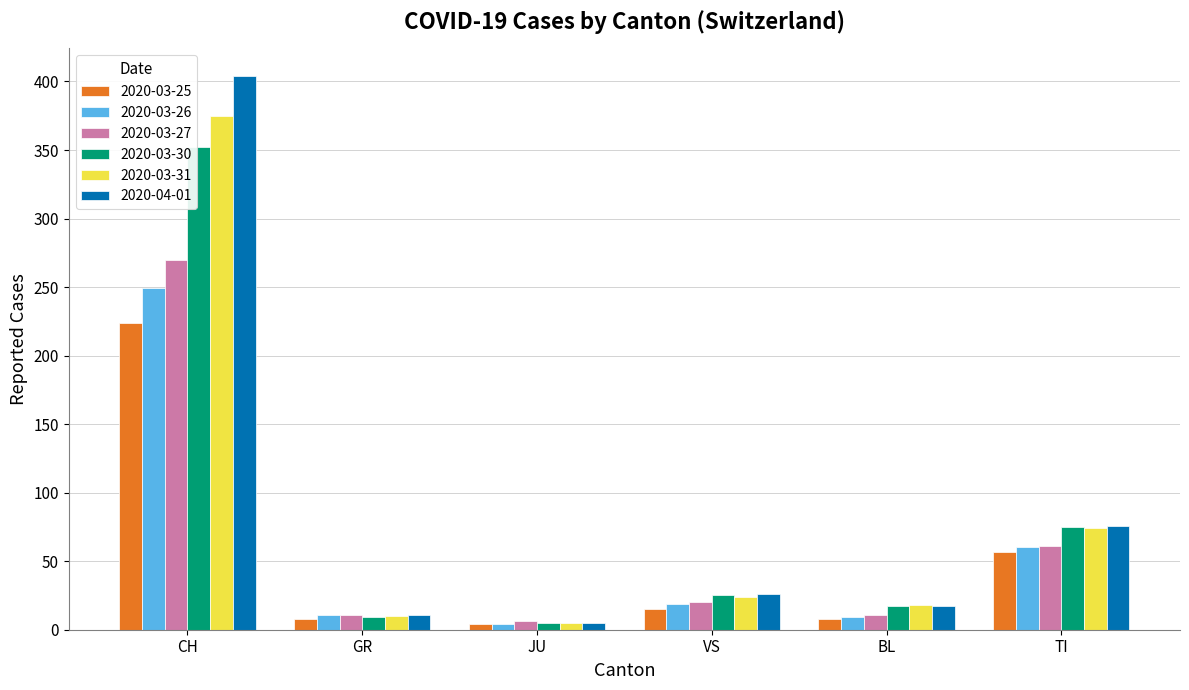

At how many categories does at least one series exceed 189?

1